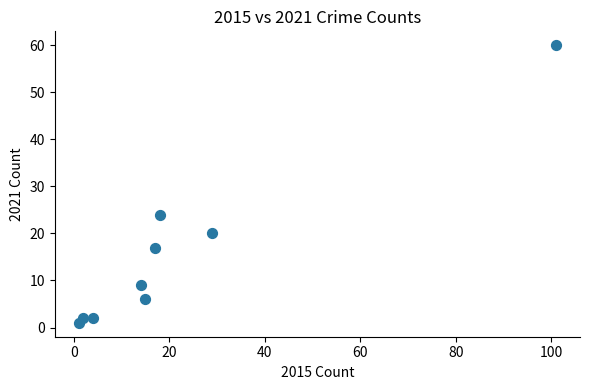

What Y value in the scatter plot is closest to 30?

24